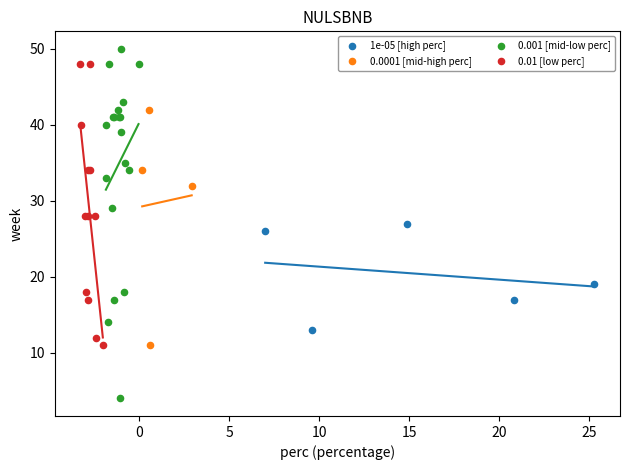

Which series reaches the maximum Y coordinate?

0.001 [mid-low perc]